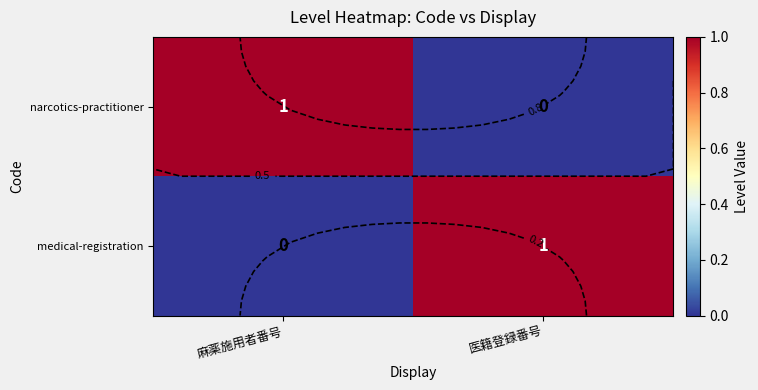

Which category has the lowest value across all series?

医籍登録番号